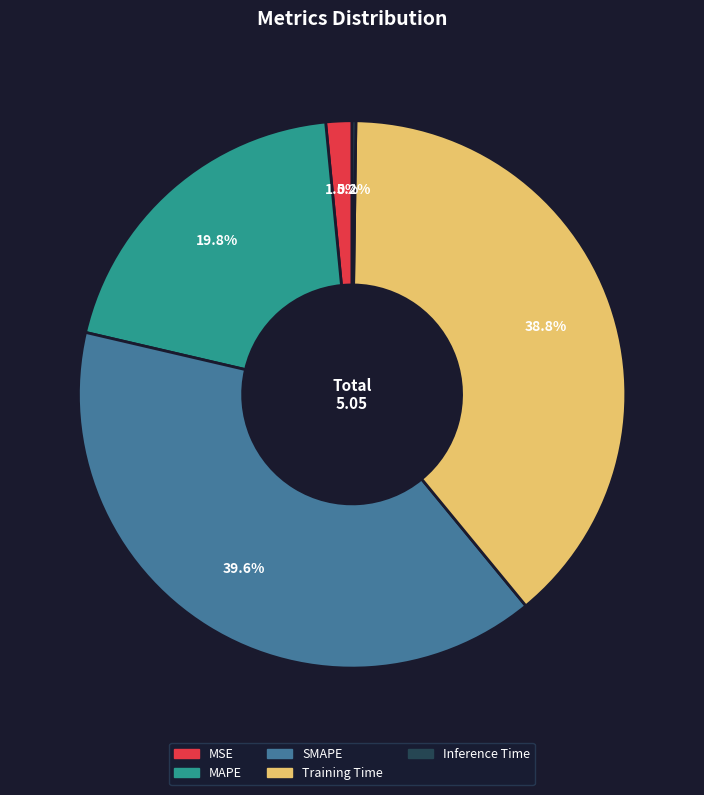

What percentage is NOT represented by MSE?

98.5%